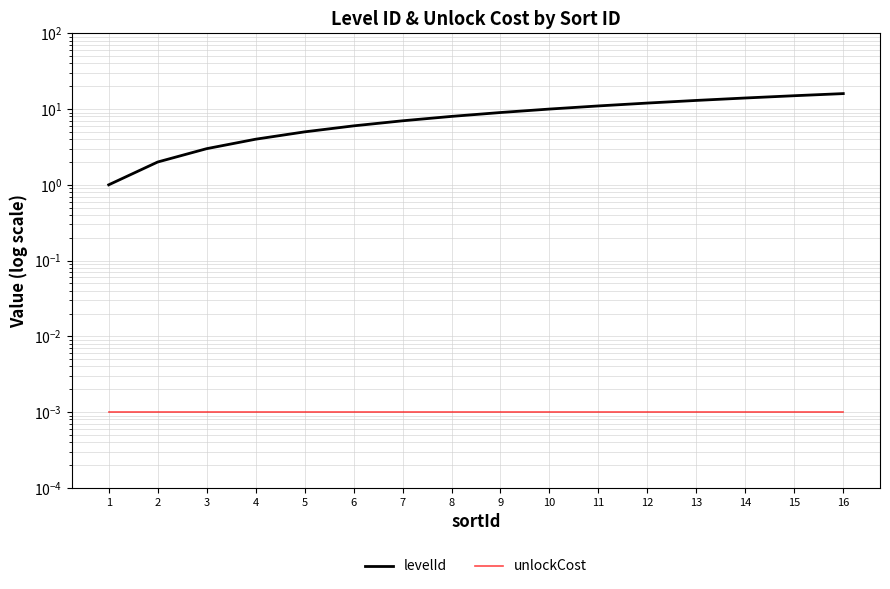

True or false: levelId and unlockCost cross at least once.

False